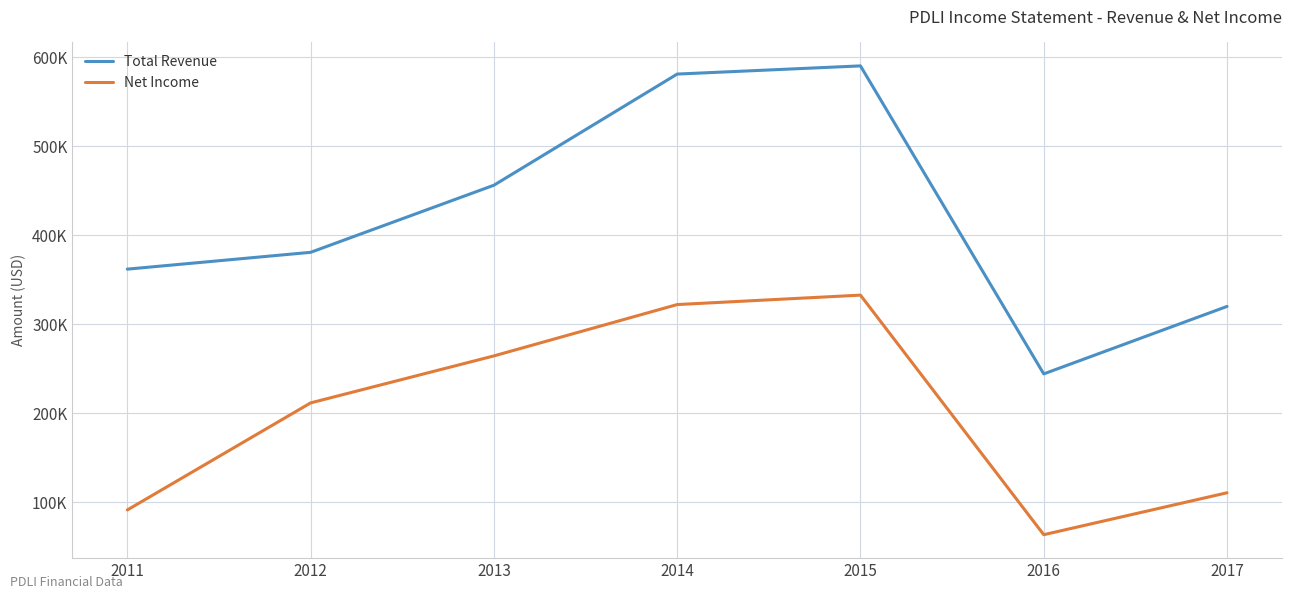

What are all the series names shown in the legend?

Total Revenue, Net Income